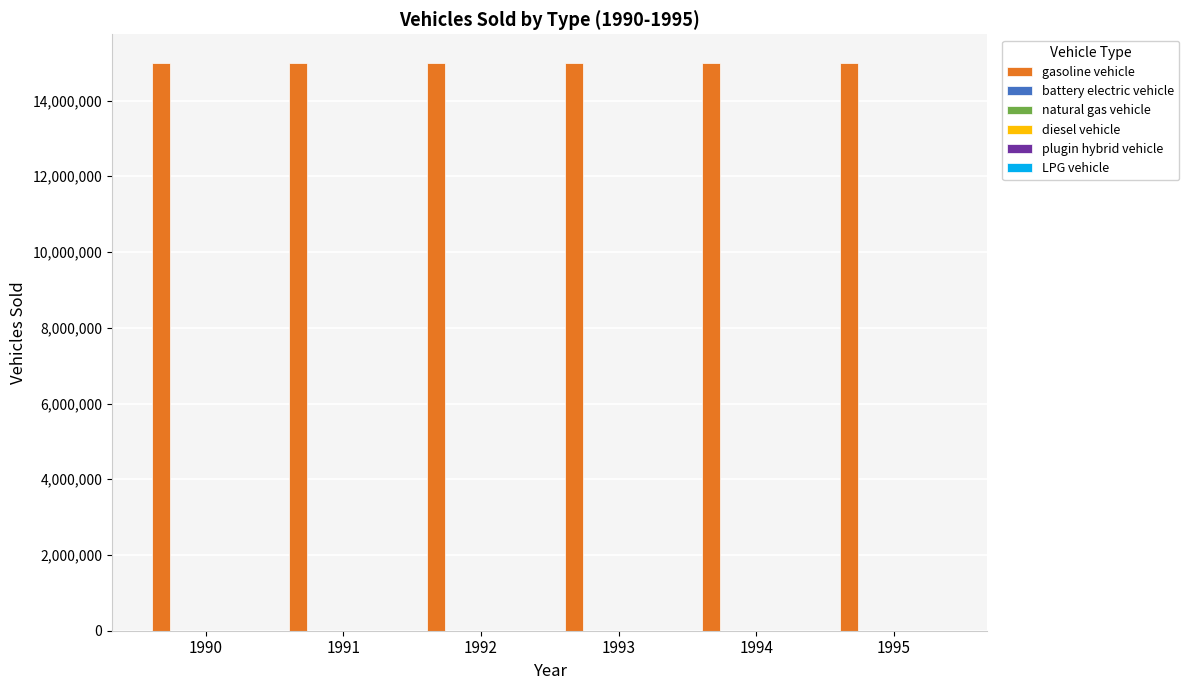

Which category has the highest value across all series?

1990